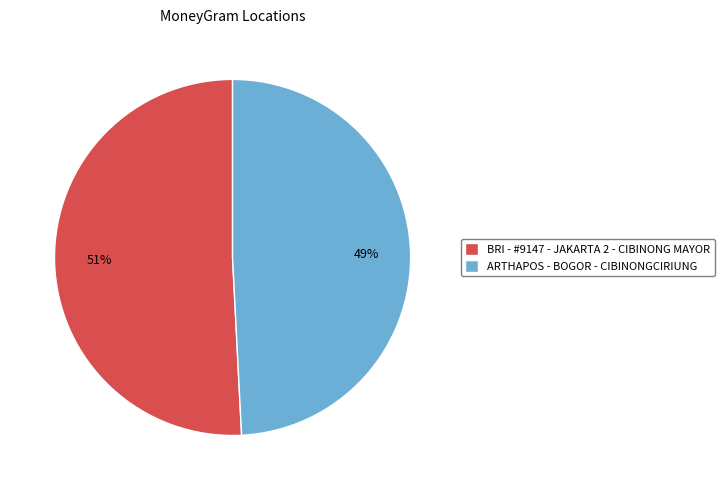

To the nearest percent, what is the difference between the BRI - #9147 - JAKARTA 2 - CIBINONG MAYOR and ARTHAPOS - BOGOR - CIBINONGCIRIUNG slice percentages?

2%